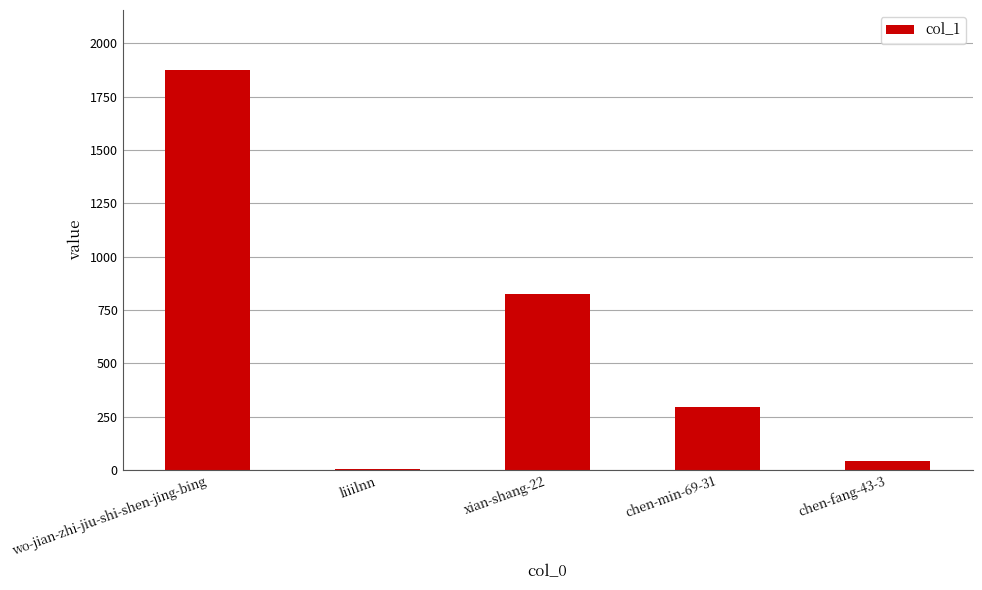

Read the value at wo-jian-zhi-jiu-shi-shen-jing-bing.

1875